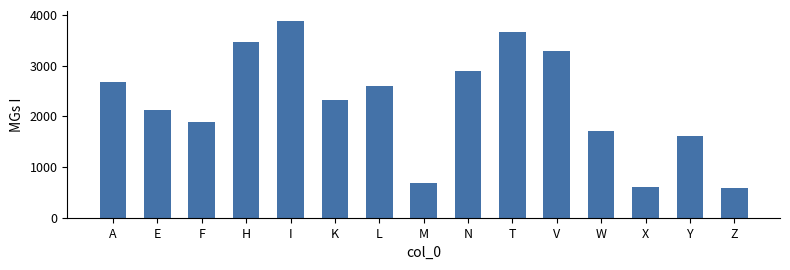

Between I and M, which is larger?

I